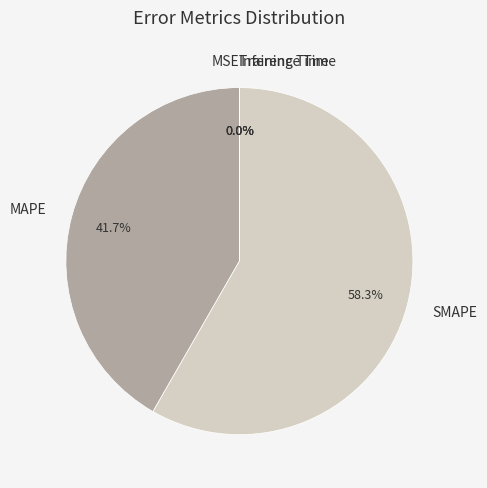

Which category has the biggest portion of the pie?

SMAPE